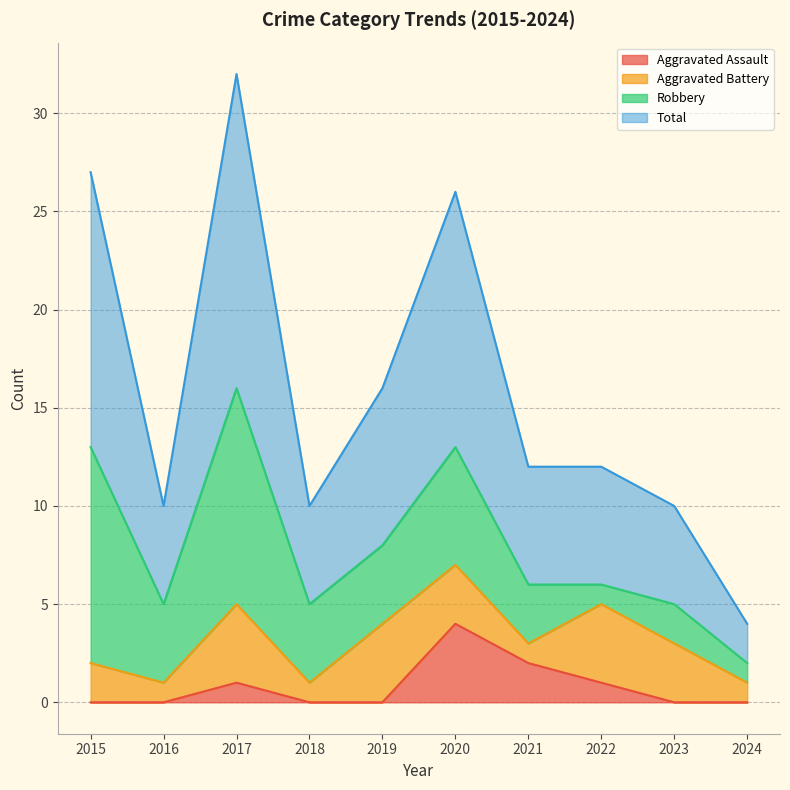

Which category has the highest value in the Aggravated Assault series?

2020